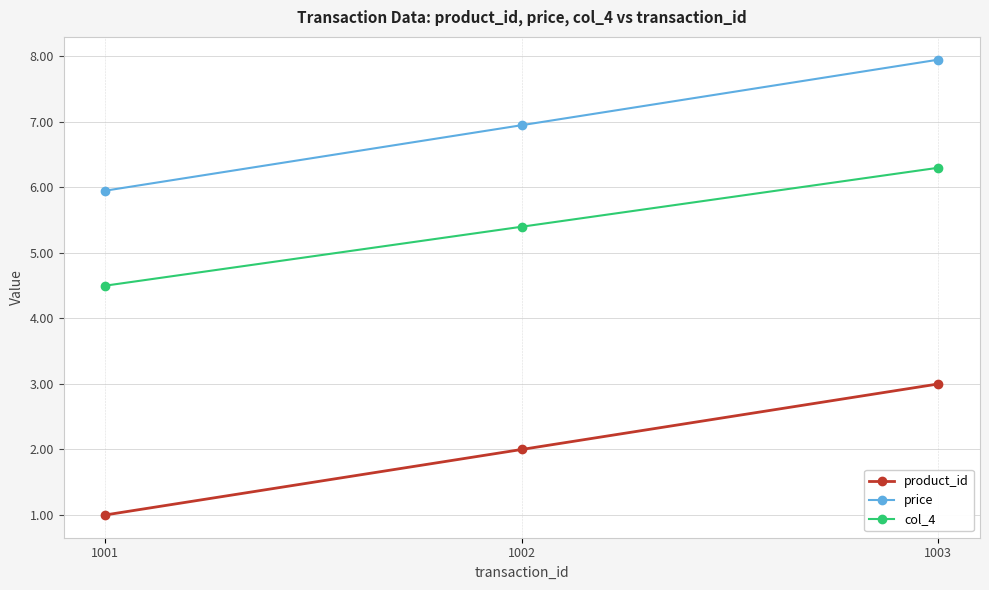

Reading left to right, extract all data points from this chart.

product_id: 1.0	2.0	3.0
price: 6.0	7.0	8.0
col_4: 4.5	5.4	6.3